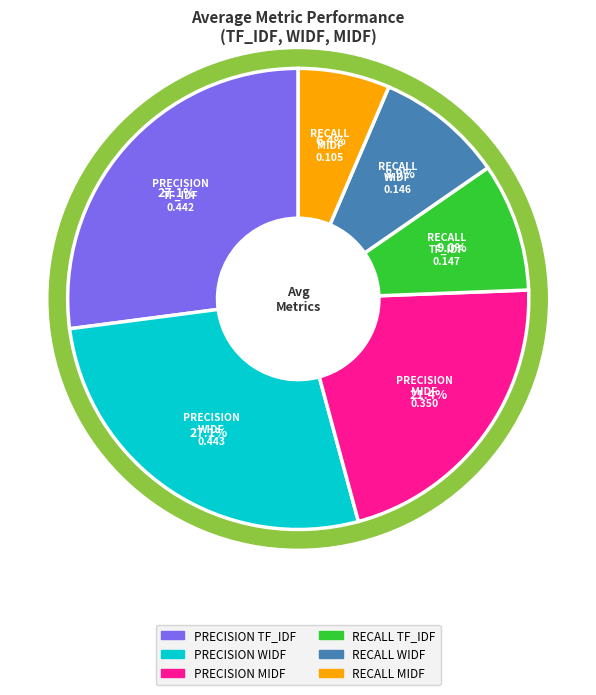

To the nearest percent, what is the difference between the RECALL WIDF and PRECISION WIDF slice percentages?

18%